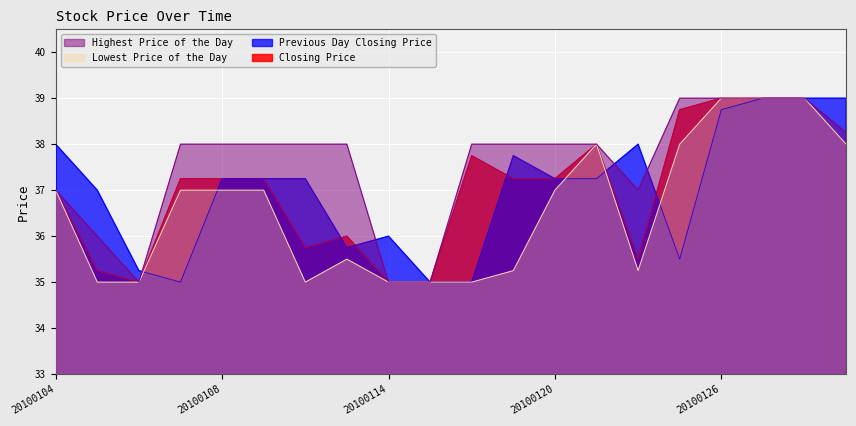

Count the number of categories in the chart.

20